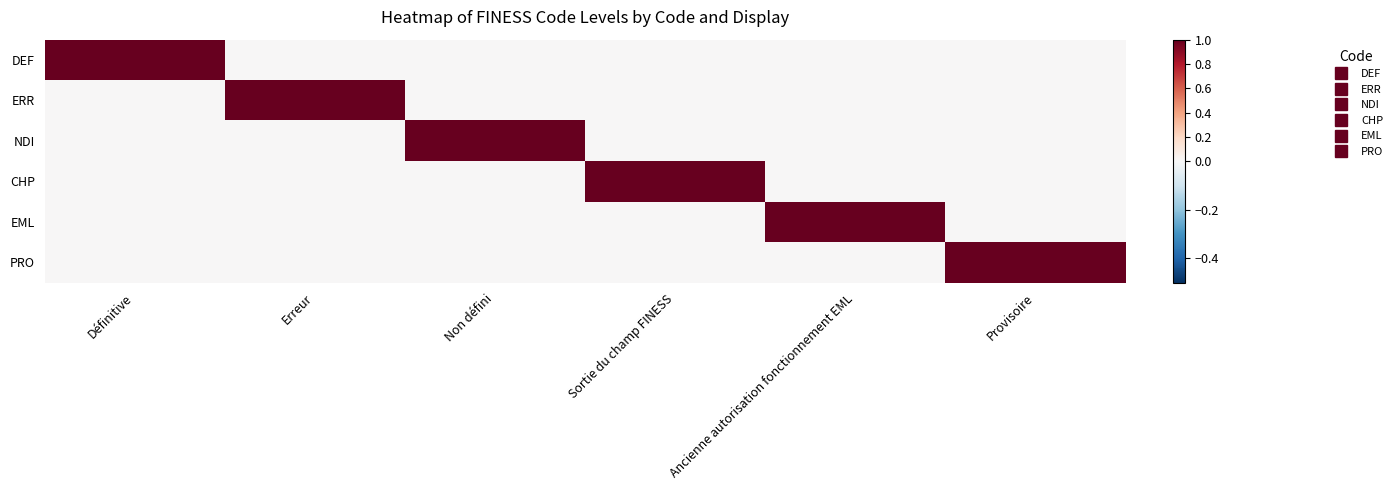

Reading left to right, transcribe all the data shown in this chart.

DEF: Définitive=1	Erreur=0	Non défini=0	Sortie du champ FINESS=0	Ancienne autorisation fonctionnement EML=0	Provisoire=0
ERR: Définitive=0	Erreur=1	Non défini=0	Sortie du champ FINESS=0	Ancienne autorisation fonctionnement EML=0	Provisoire=0
NDI: Définitive=0	Erreur=0	Non défini=1	Sortie du champ FINESS=0	Ancienne autorisation fonctionnement EML=0	Provisoire=0
CHP: Définitive=0	Erreur=0	Non défini=0	Sortie du champ FINESS=1	Ancienne autorisation fonctionnement EML=0	Provisoire=0
EML: Définitive=0	Erreur=0	Non défini=0	Sortie du champ FINESS=0	Ancienne autorisation fonctionnement EML=1	Provisoire=0
PRO: Définitive=0	Erreur=0	Non défini=0	Sortie du champ FINESS=0	Ancienne autorisation fonctionnement EML=0	Provisoire=1